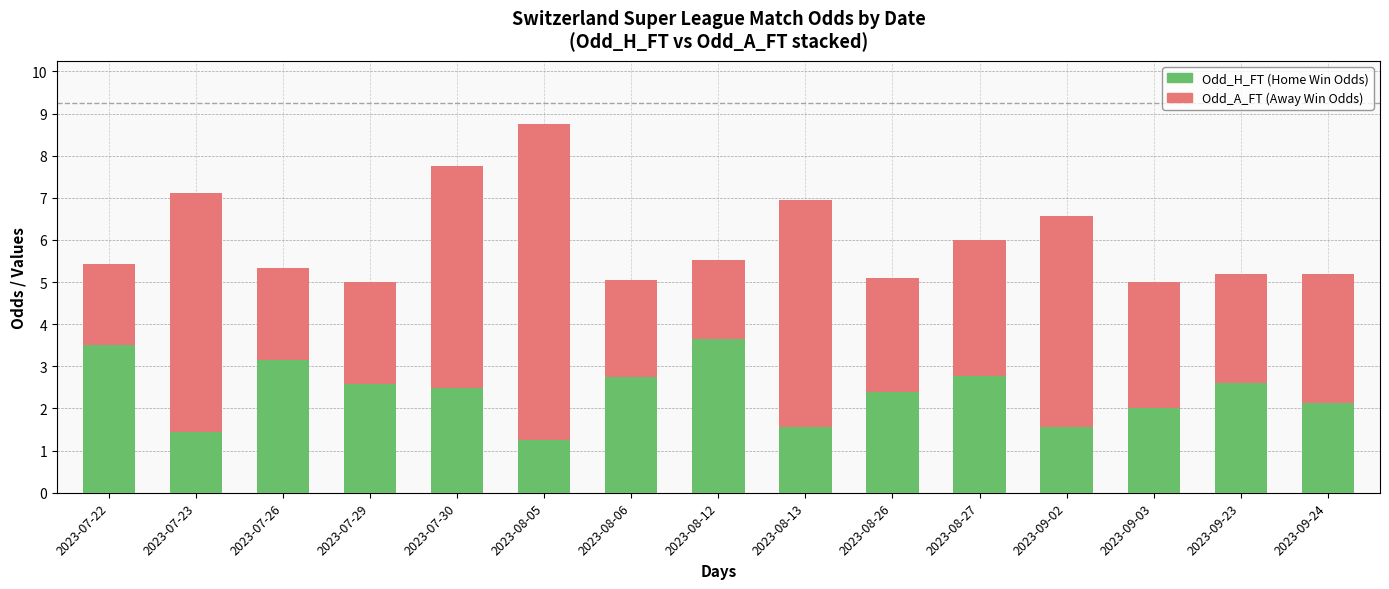

At which category is the sum across all series the highest?

2023-08-05